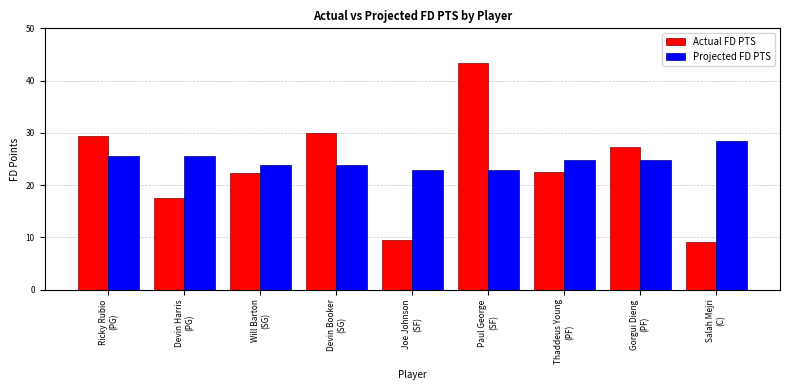

What are all the series names shown in the legend?

Actual FD PTS, Projected FD PTS